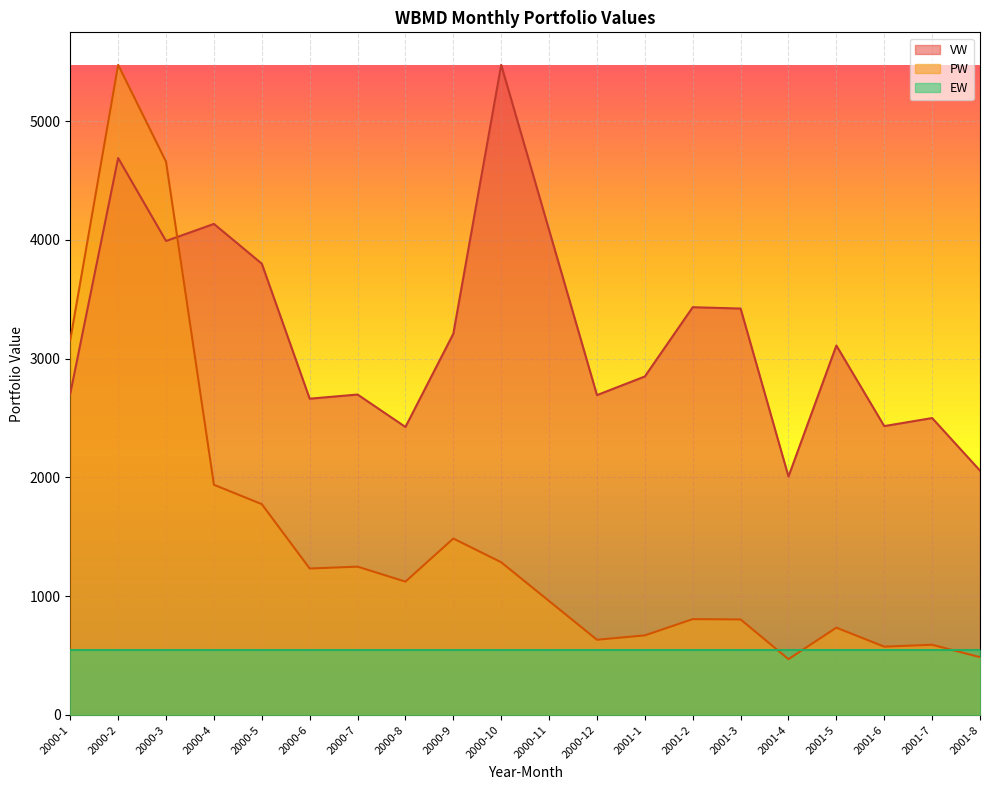

Where is the first local maximum for PW?

2000-2